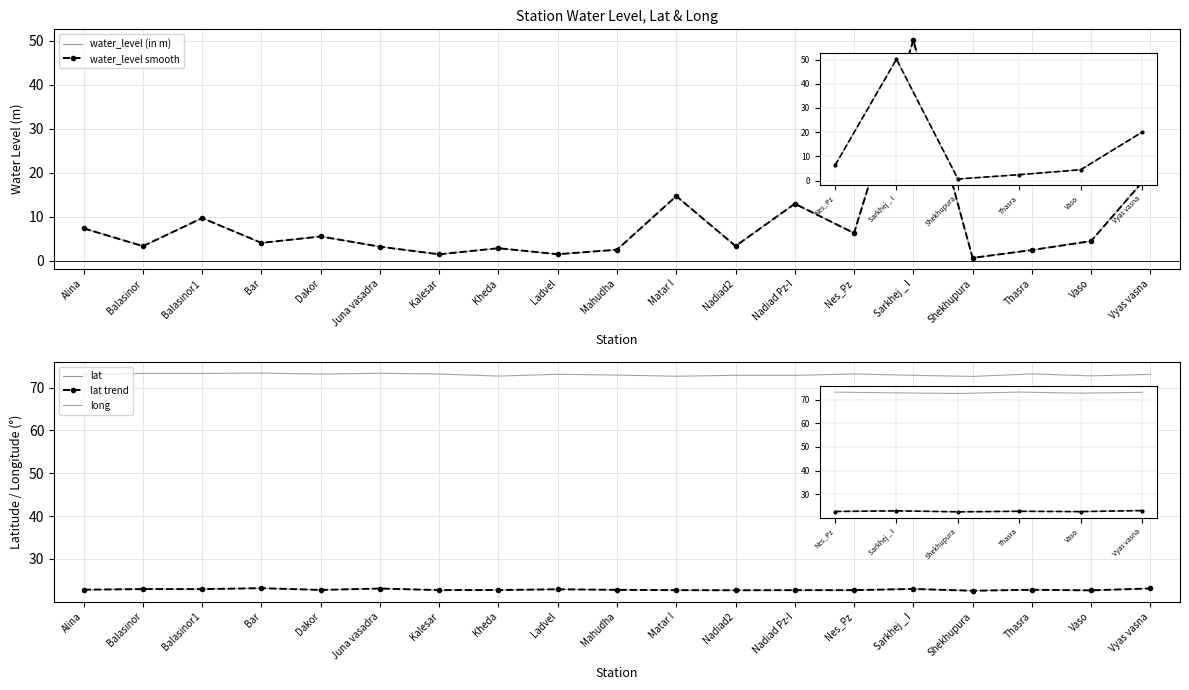

The value of water_level smooth at Balasinor is 3.3. True or false?

True